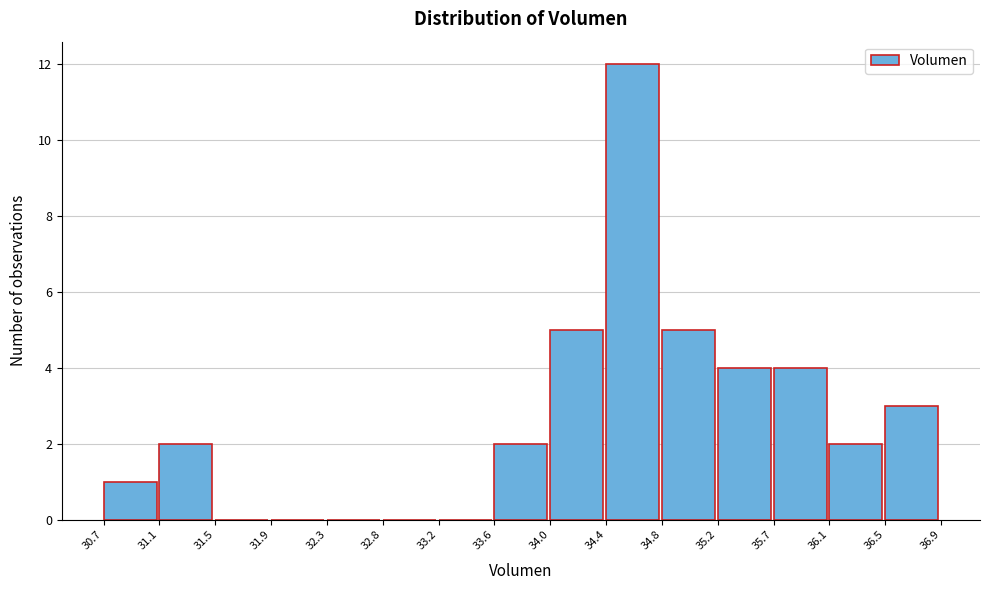

Reading left to right, transcribe this chart: for each bar, give the range it covers on the x-axis and its height. The values are not printed on the chart, so give them approximately, as read against the axis.

30.7 to 31.1: 1
31.1 to 31.5: 2
31.5 to 31.9: 0
31.9 to 32.3: 0
32.3 to 32.8: 0
32.8 to 33.2: 0
33.2 to 33.6: 0
33.6 to 34.0: 2
34.0 to 34.4: 5
34.4 to 34.8: 12
34.8 to 35.2: 5
35.2 to 35.7: 4
35.7 to 36.1: 4
36.1 to 36.5: 2
36.5 to 36.9: 3